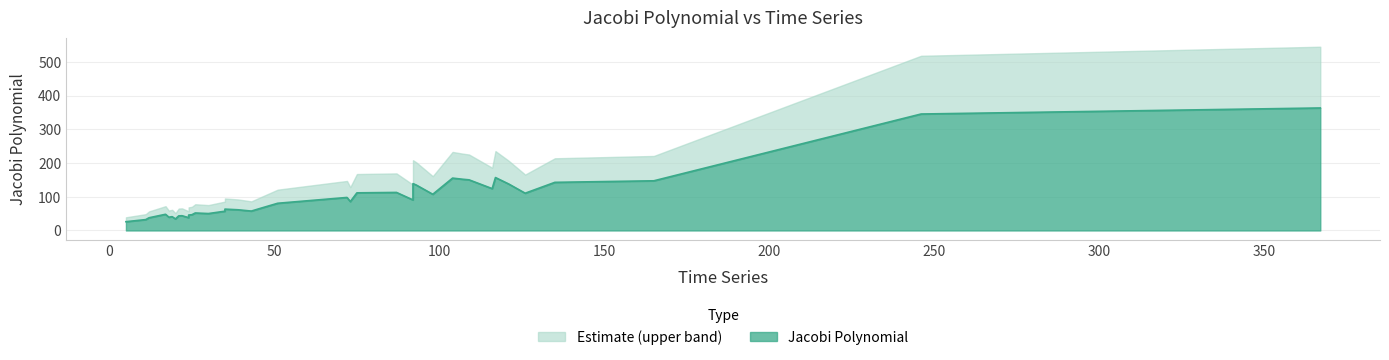

How many points are higher than both their immediate neighbors (excluding endpoints)?

12